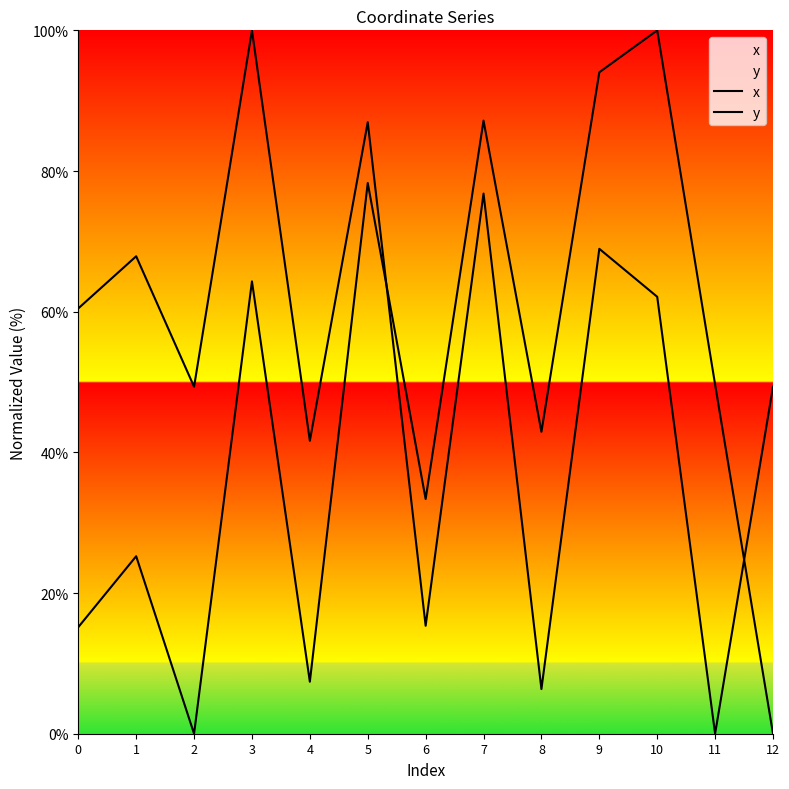

True or false: y and x cross at least once.

True